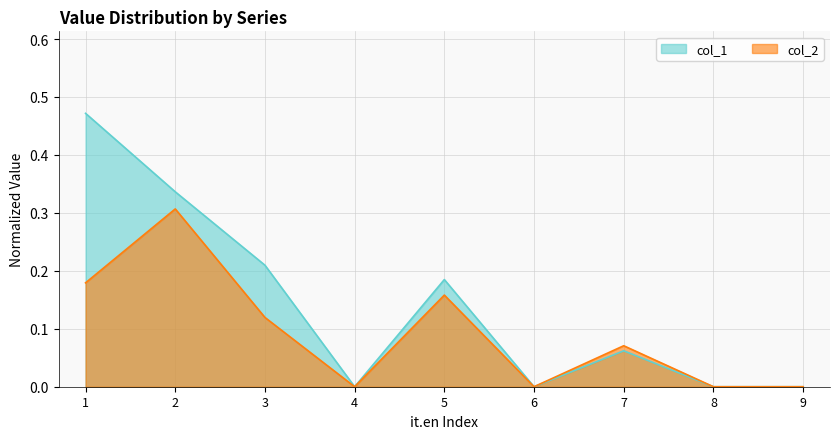

Where is col_1 nearest to the value 0?

4